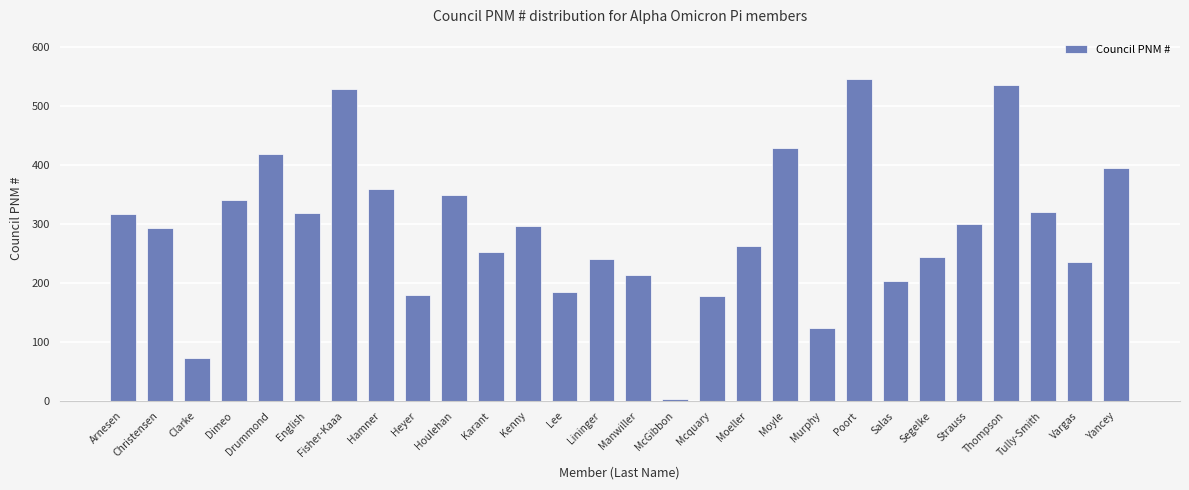

What is the value of the 5th bar from the left?

419